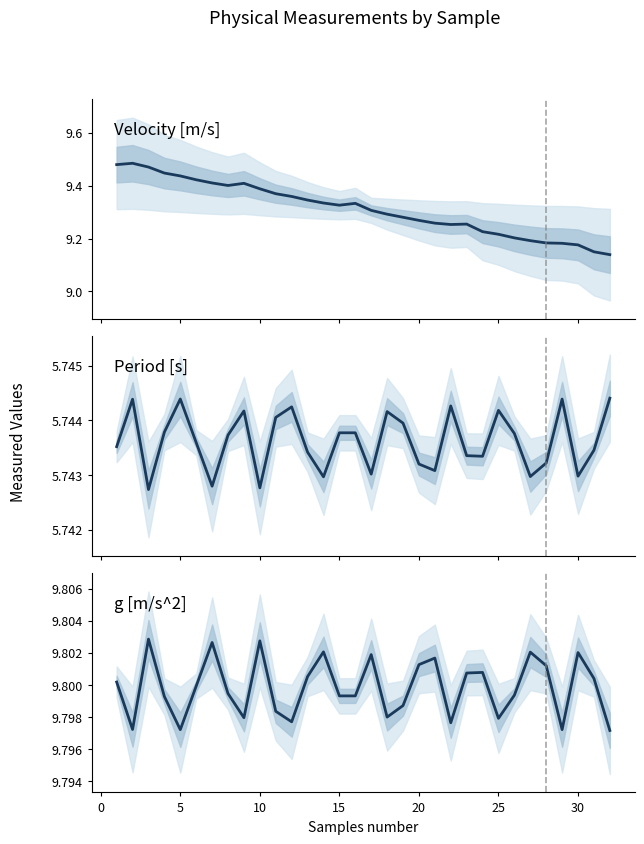

True or false: g [m/s^2] and Velocity [m/s] cross at least once.

False